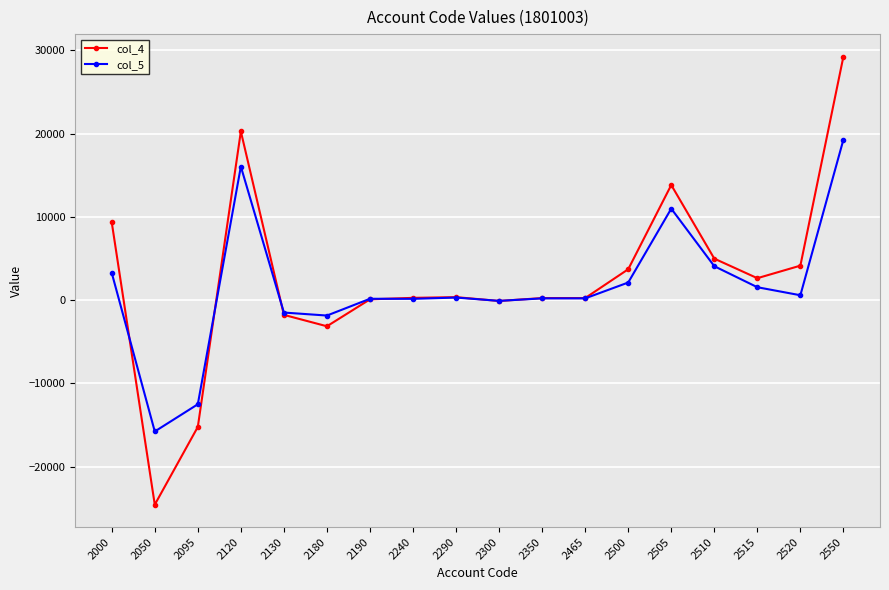

Is it true that col_4 equals 29257 at 2550?

True